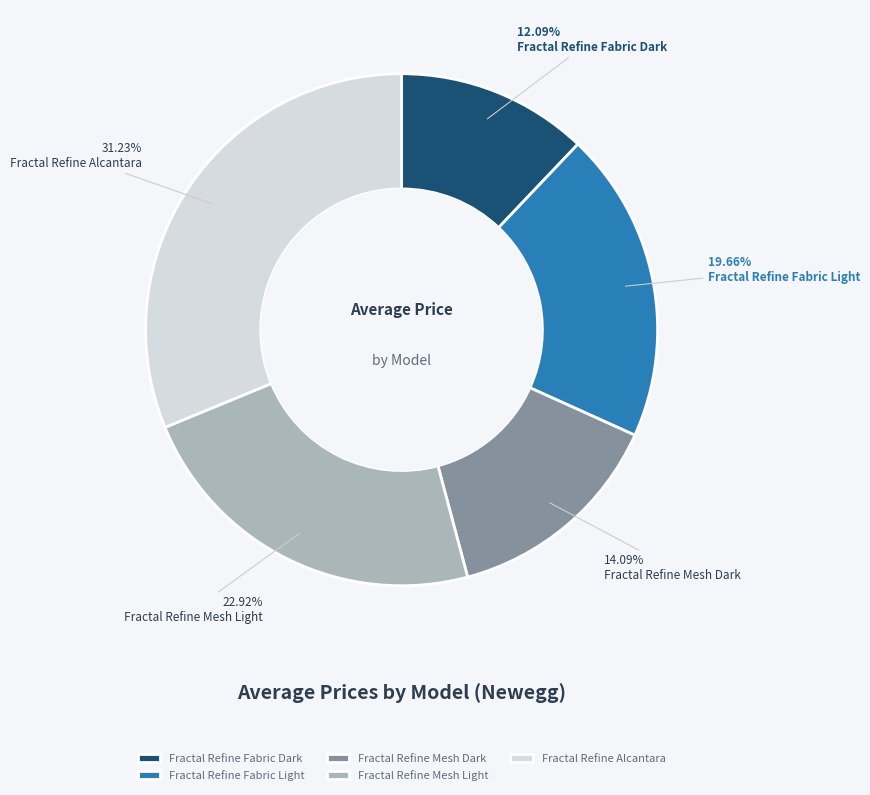

True or false: Fractal Refine Mesh Light accounts for 12% of the total.

False